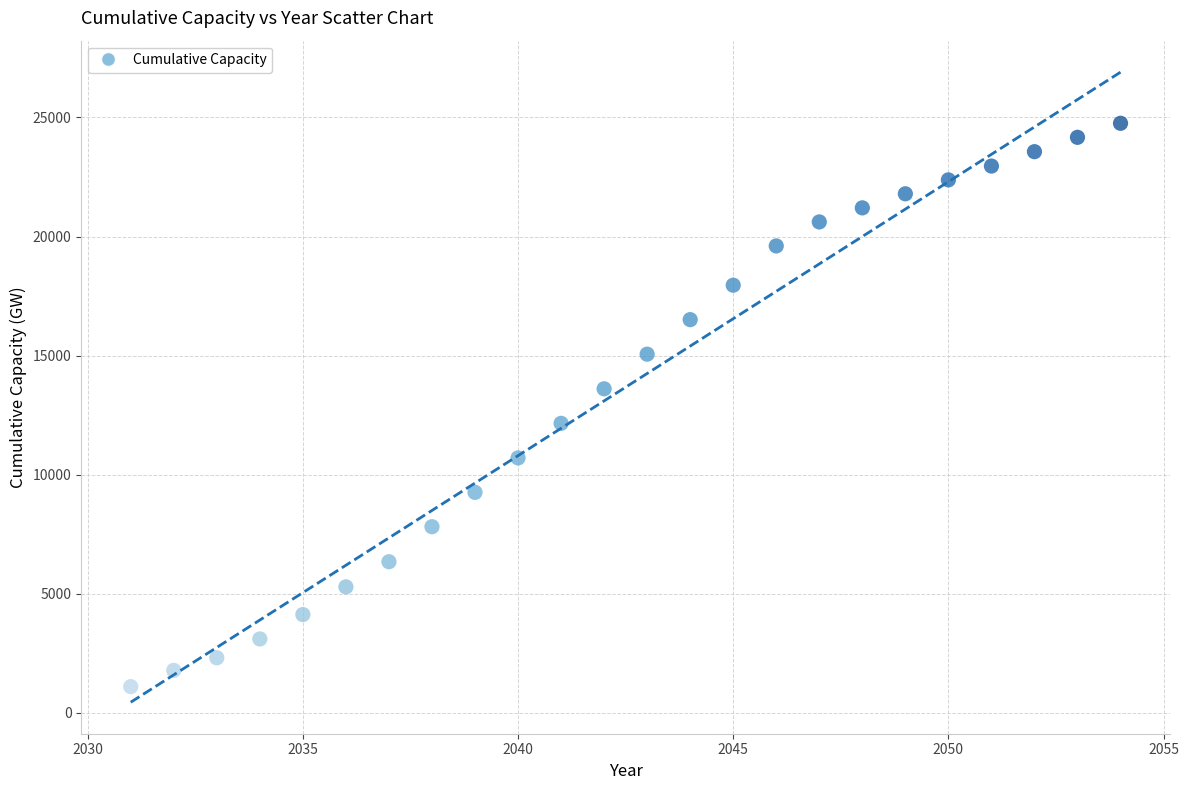

What is the range of Y values (max minus min)?

23649.6